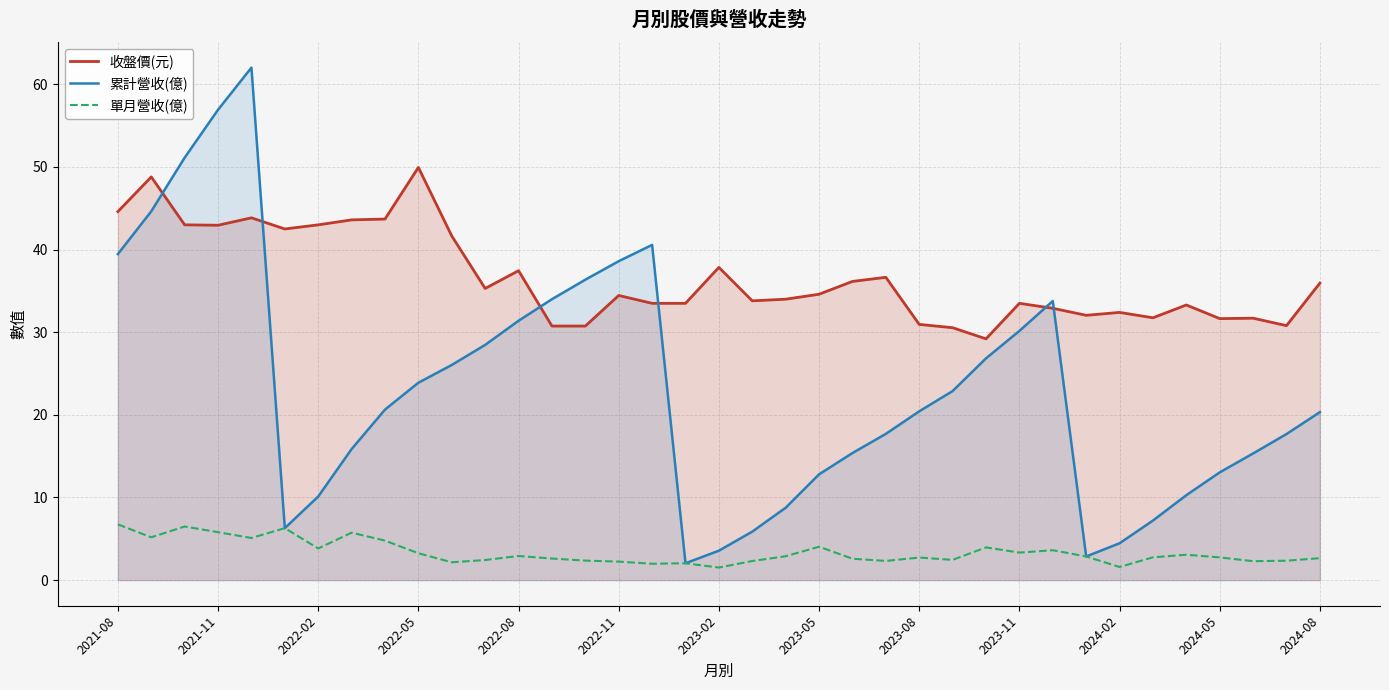

How many distinct data groups are displayed?

3